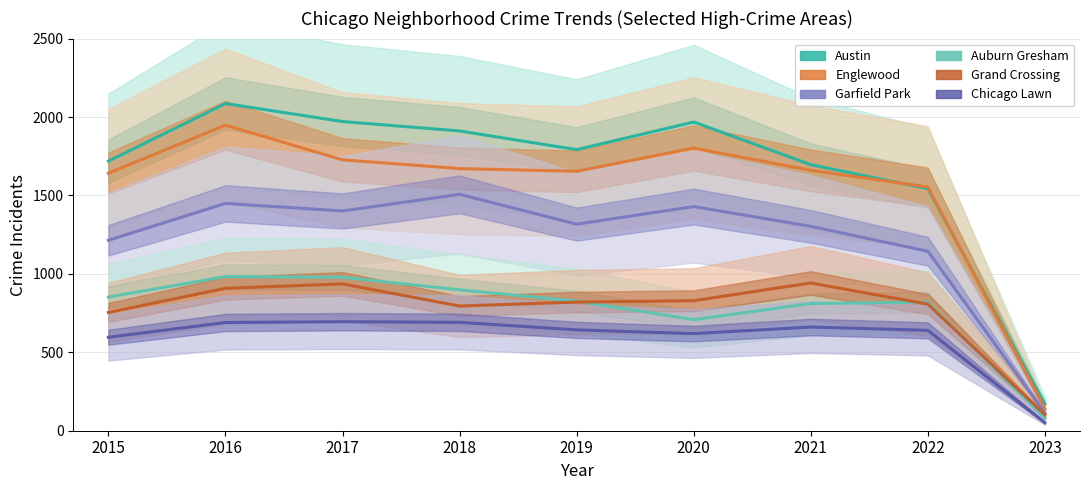

True or false: Garfield Park has more than 0 points higher than both neighbors.

True